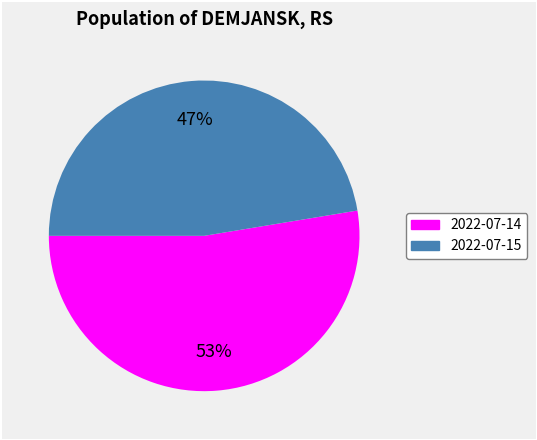

To the nearest percent, what is the average slice percentage?

50%